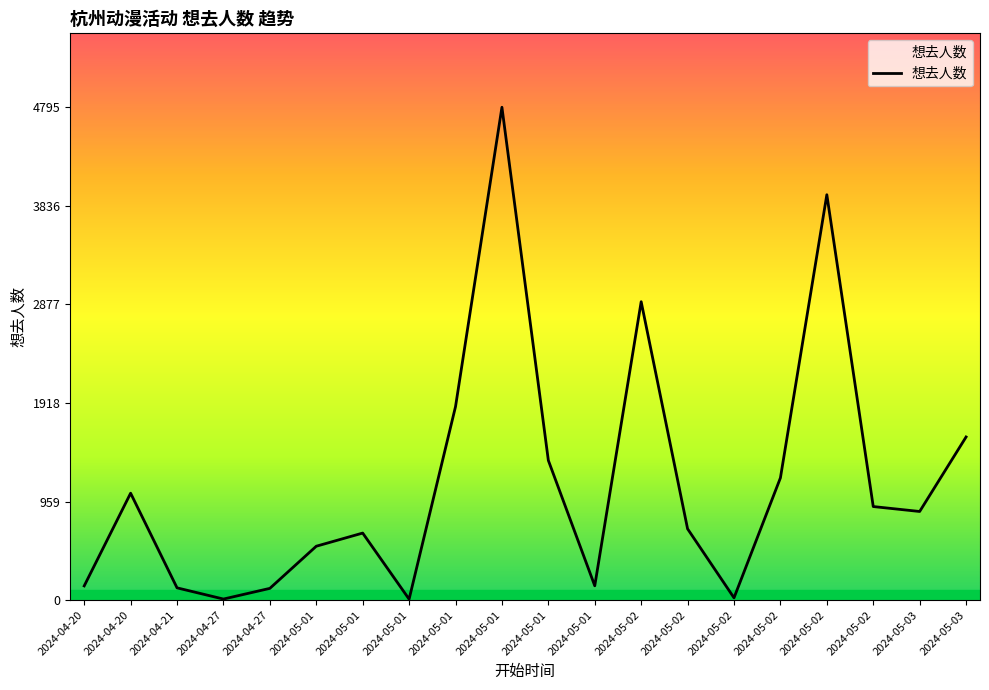

Does the chart have visible grid lines?

No